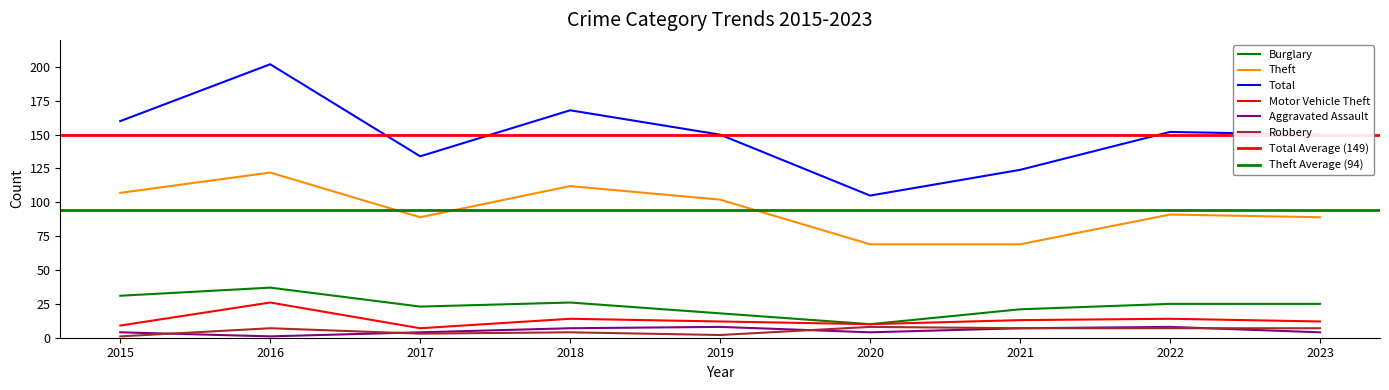

How many lines are shown in the chart?

6